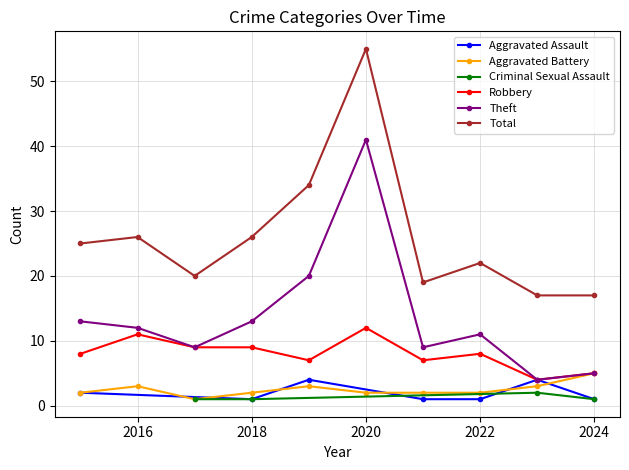

True or false: Theft has a value of 10 at 2018.

False